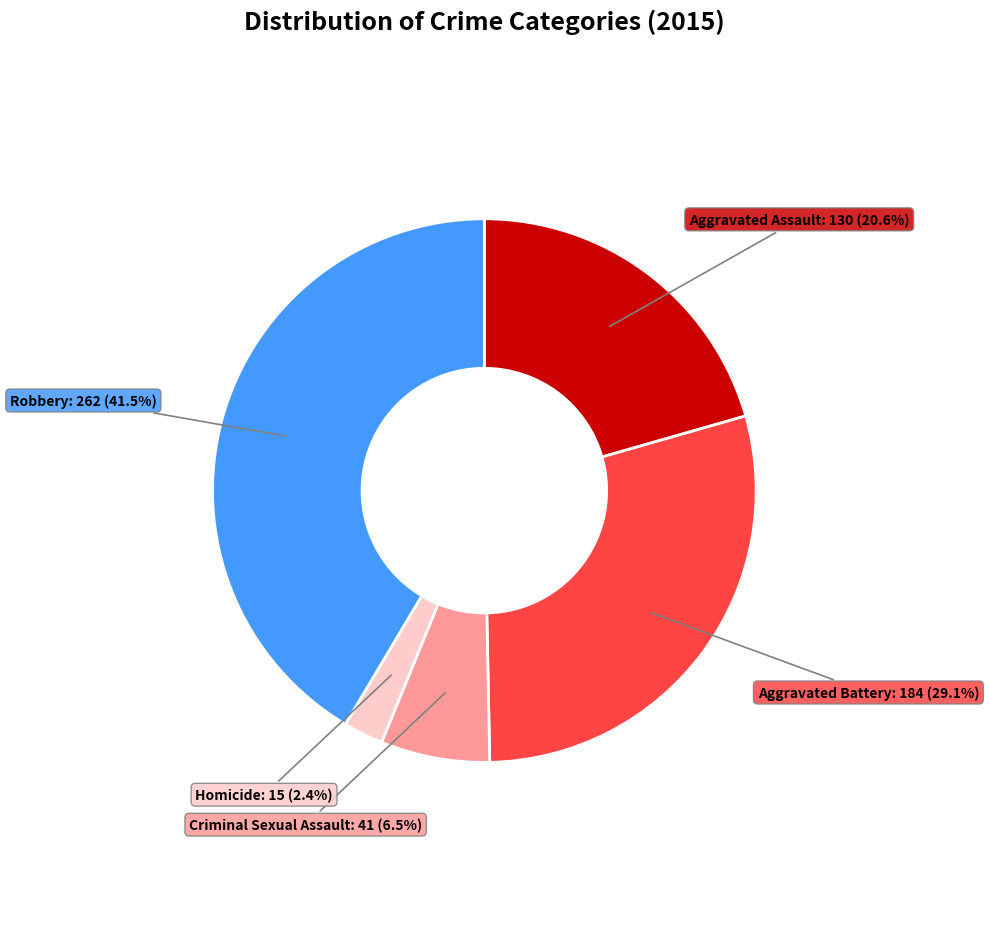

How many segments does this pie chart have?

5